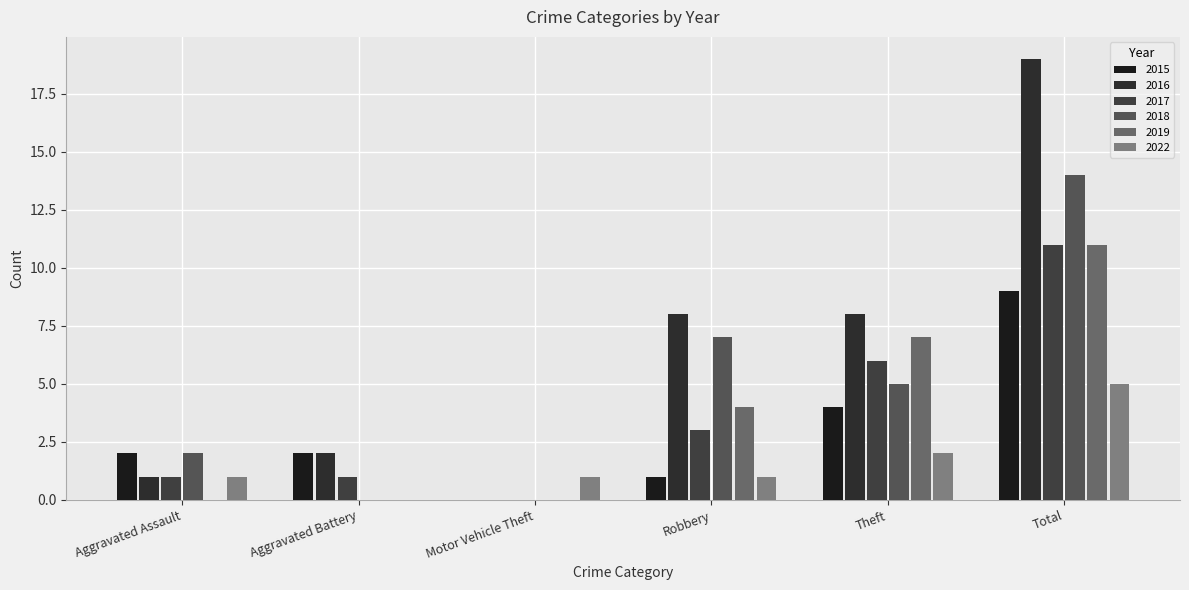

How many series are shown in this chart?

6